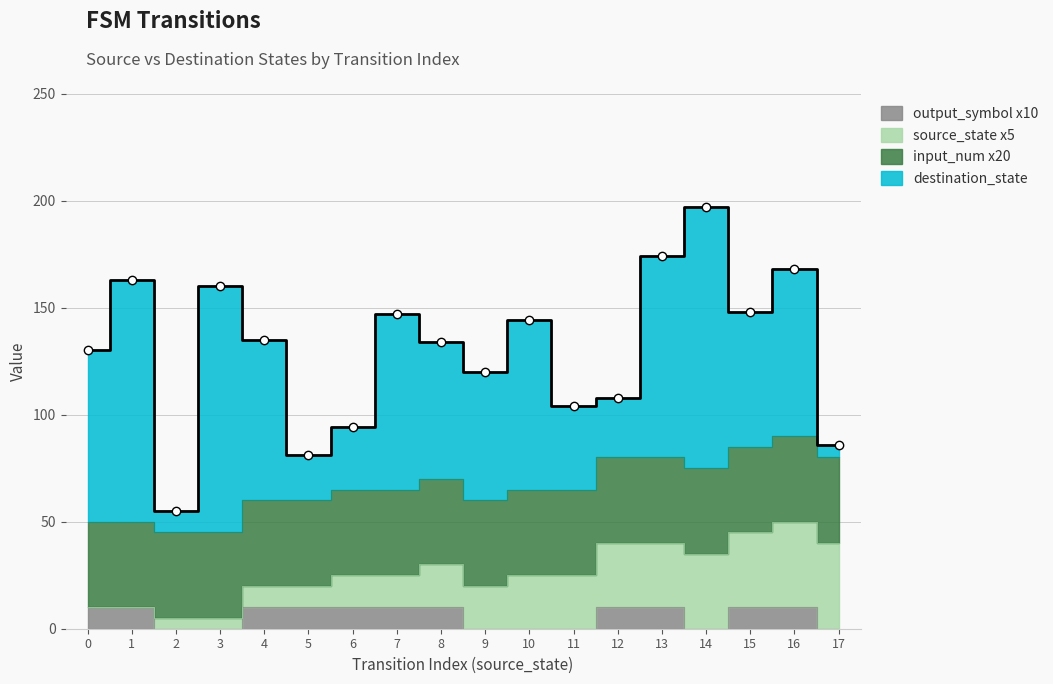

At which category does the chart reach its peak across all series?

14